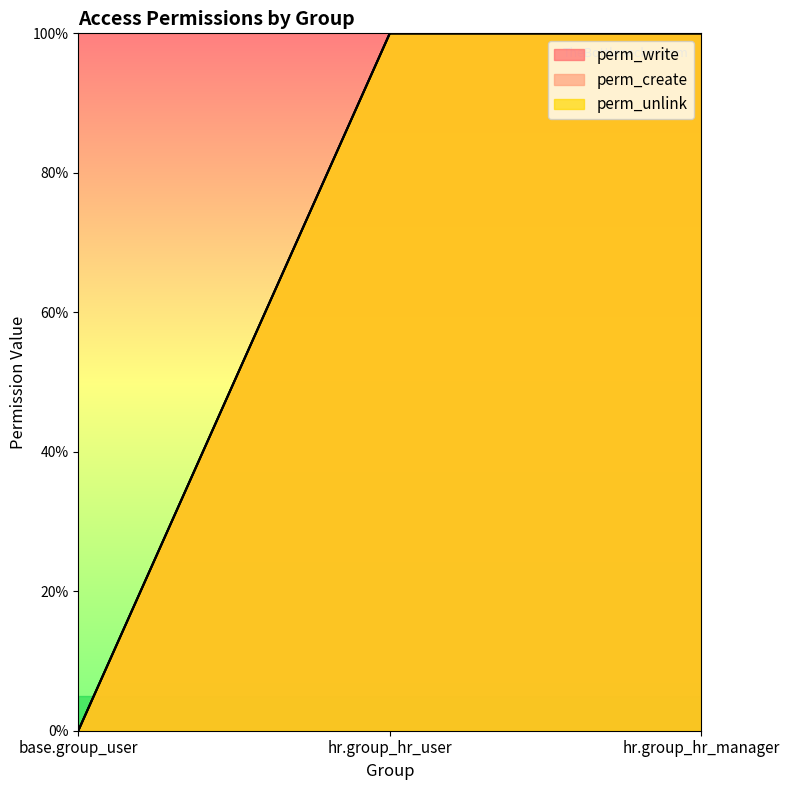

Is it true that perm_write equals 1 at hr.group_hr_manager?

True